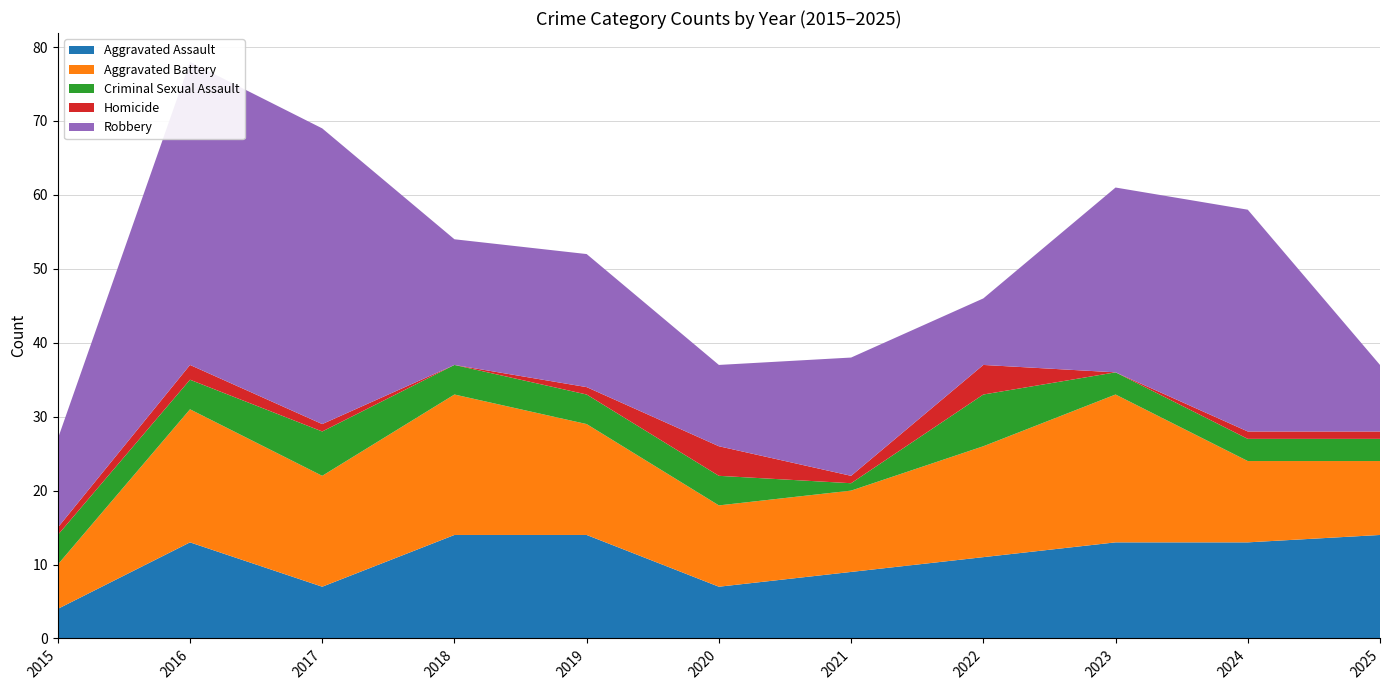

Reading left to right, transcribe all the data shown in this chart.

Aggravated Assault: 4	13	7	14	14	7	9	11	13	13	14
Aggravated Battery: 6	18	15	19	15	11	11	15	20	11	10
Criminal Sexual Assault: 4	4	6	4	4	4	1	7	3	3	3
Homicide: 1	2	1	0	1	4	1	4	0	1	1
Robbery: 12	41	40	17	18	11	16	9	25	30	9